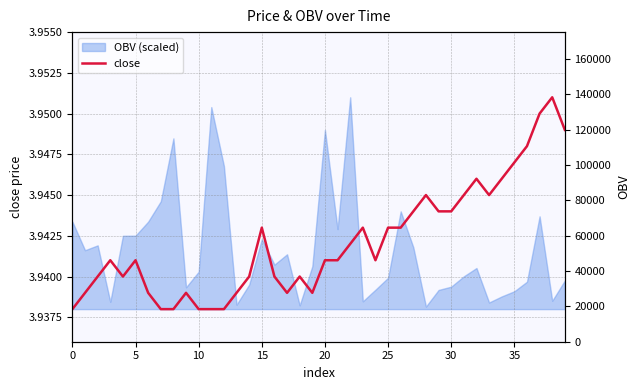

At which category does the chart reach its peak across all series?

38